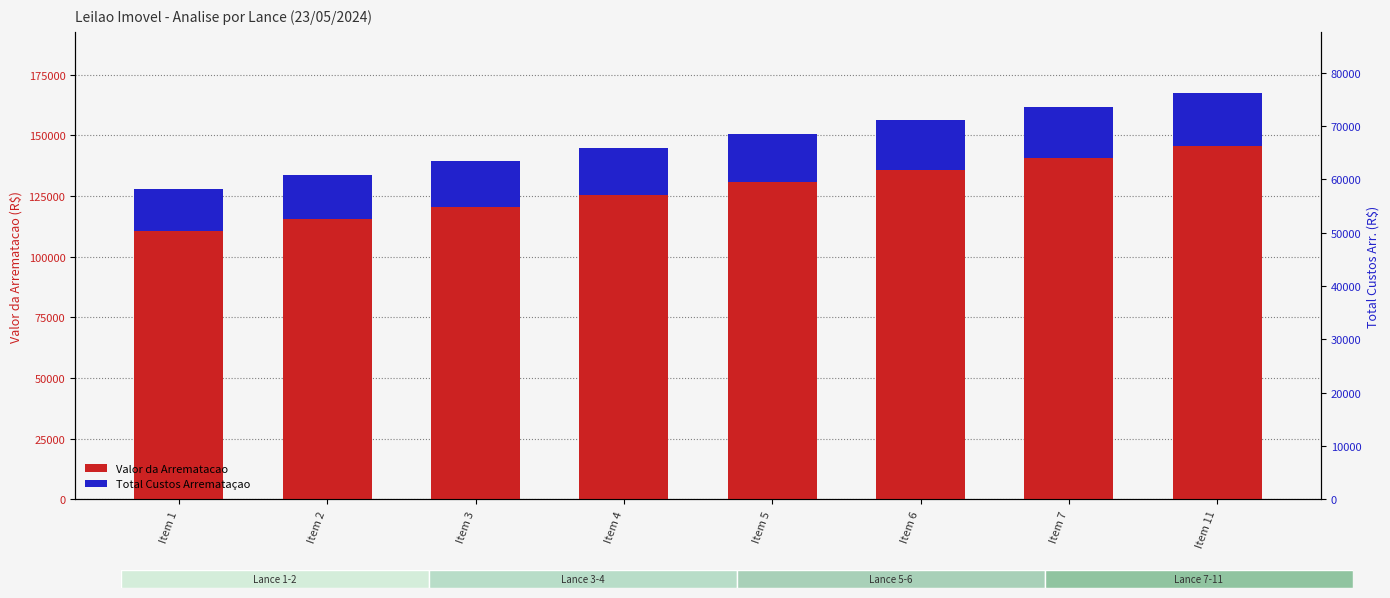

Reading left to right, what are all the values shown in this chart?

Valor da Arrematacao: 110529.6	115529.6	120529.6	125529.6	130529.6	135529.6	140529.6	145529.6
Total Custos Arremataçao: 17368.9	18018.9	18668.9	19318.9	19968.9	20618.9	21268.9	21918.9